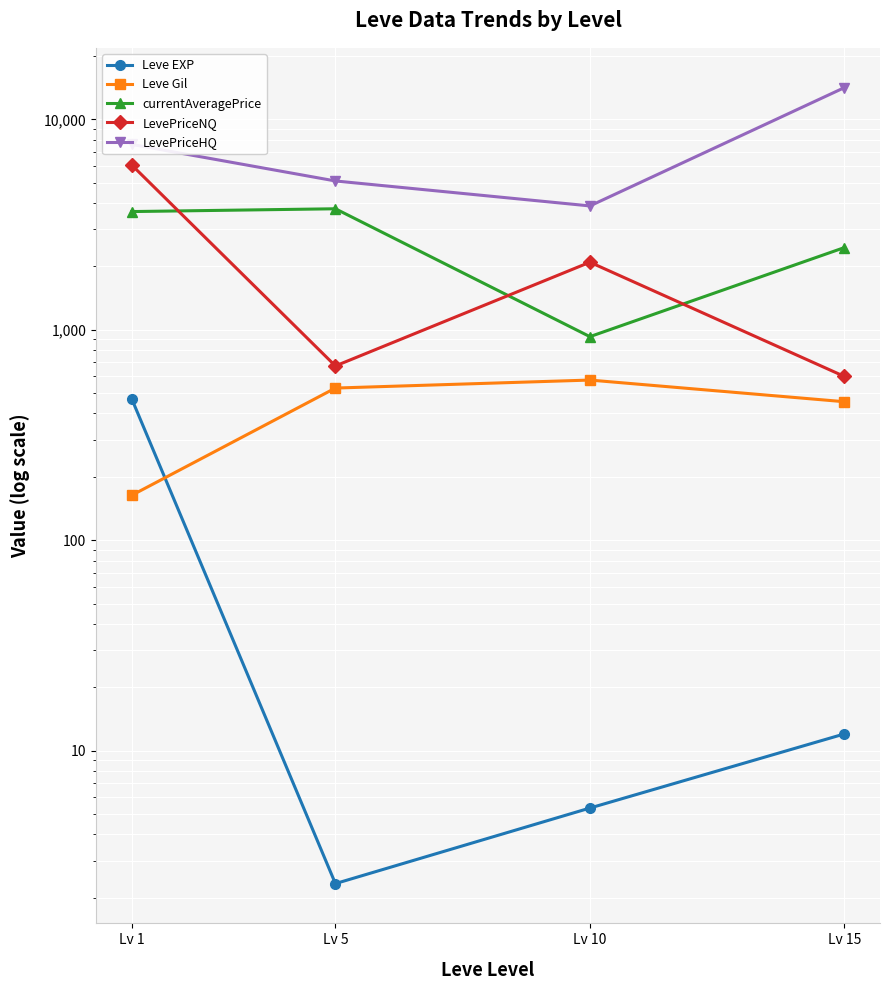

Does the chart display data point markers on the line(s)?

Yes